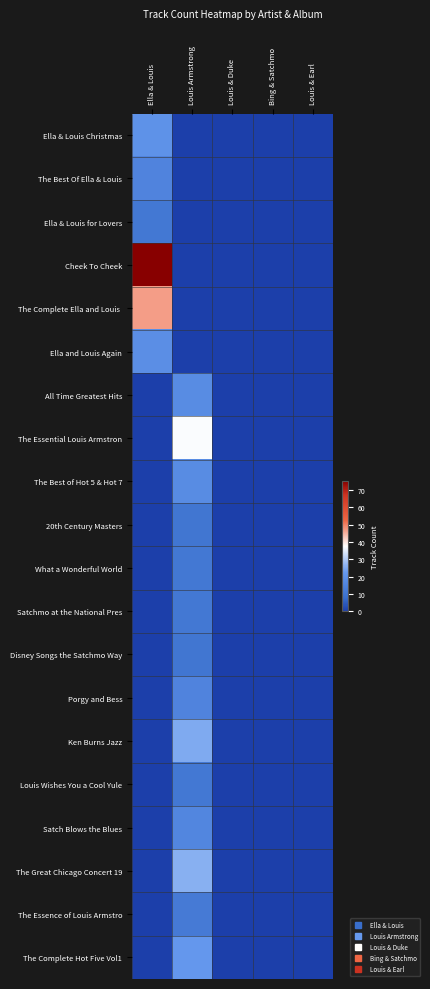

What is the difference between the highest and lowest values at Louis Armstrong?

37